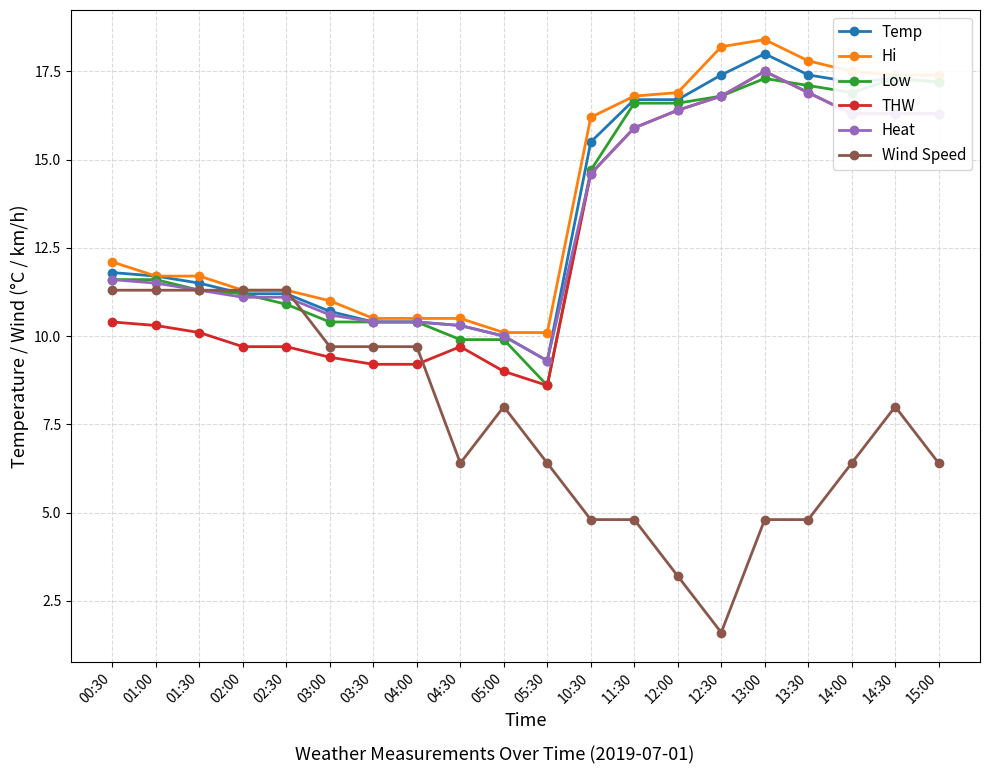

In Wind Speed, how many points are higher than both neighbors (excluding endpoints)?

2